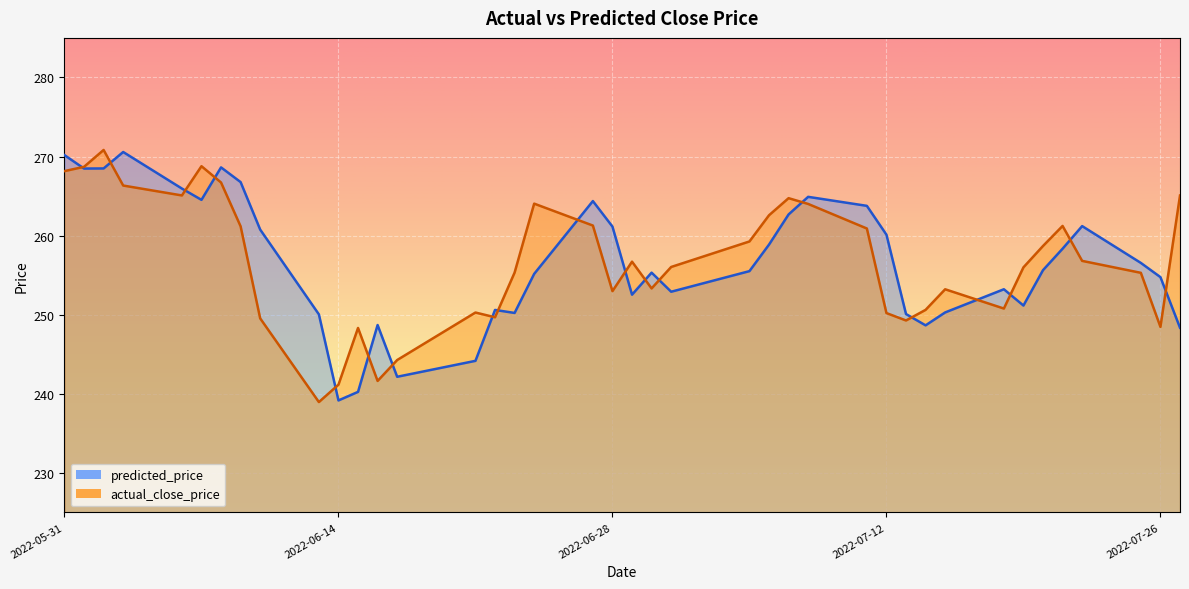

What is the lowest value of the actual_close_price series?

238.9